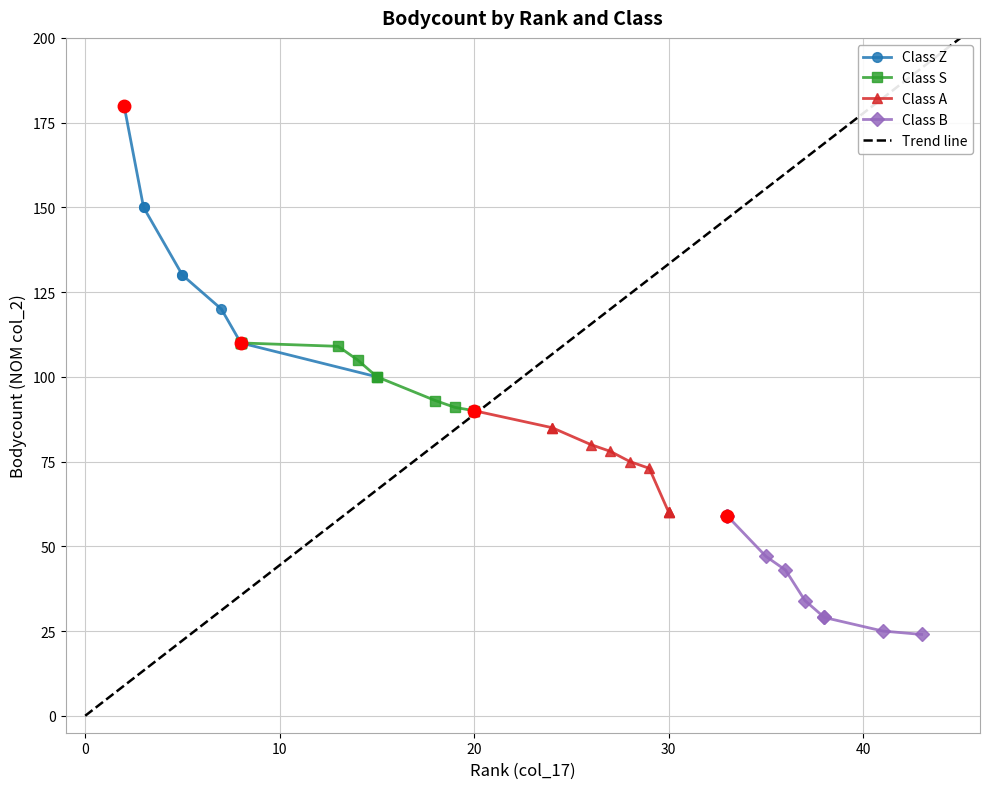

How many interior local peaks does the col_16 (rank2) series have?

1